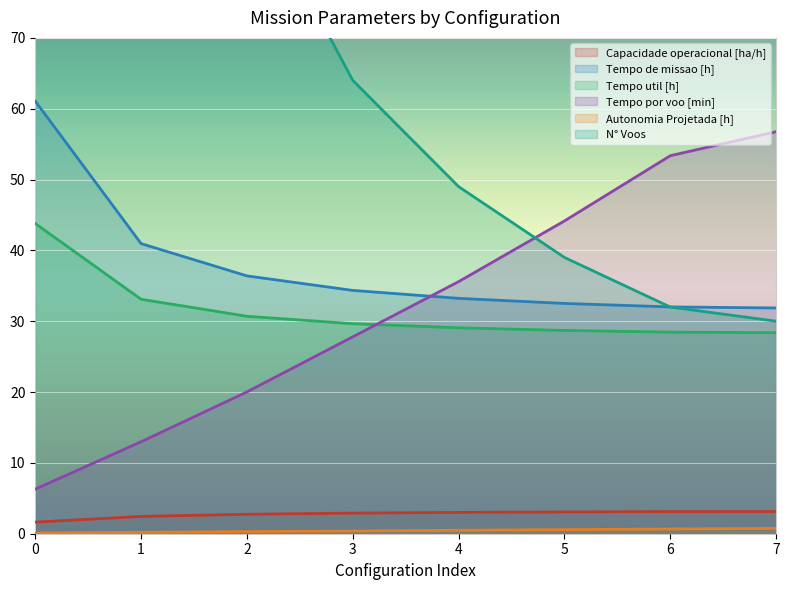

What is the value of the Capacidade operacional [ha/h] point at the 1st from the left?

1.6